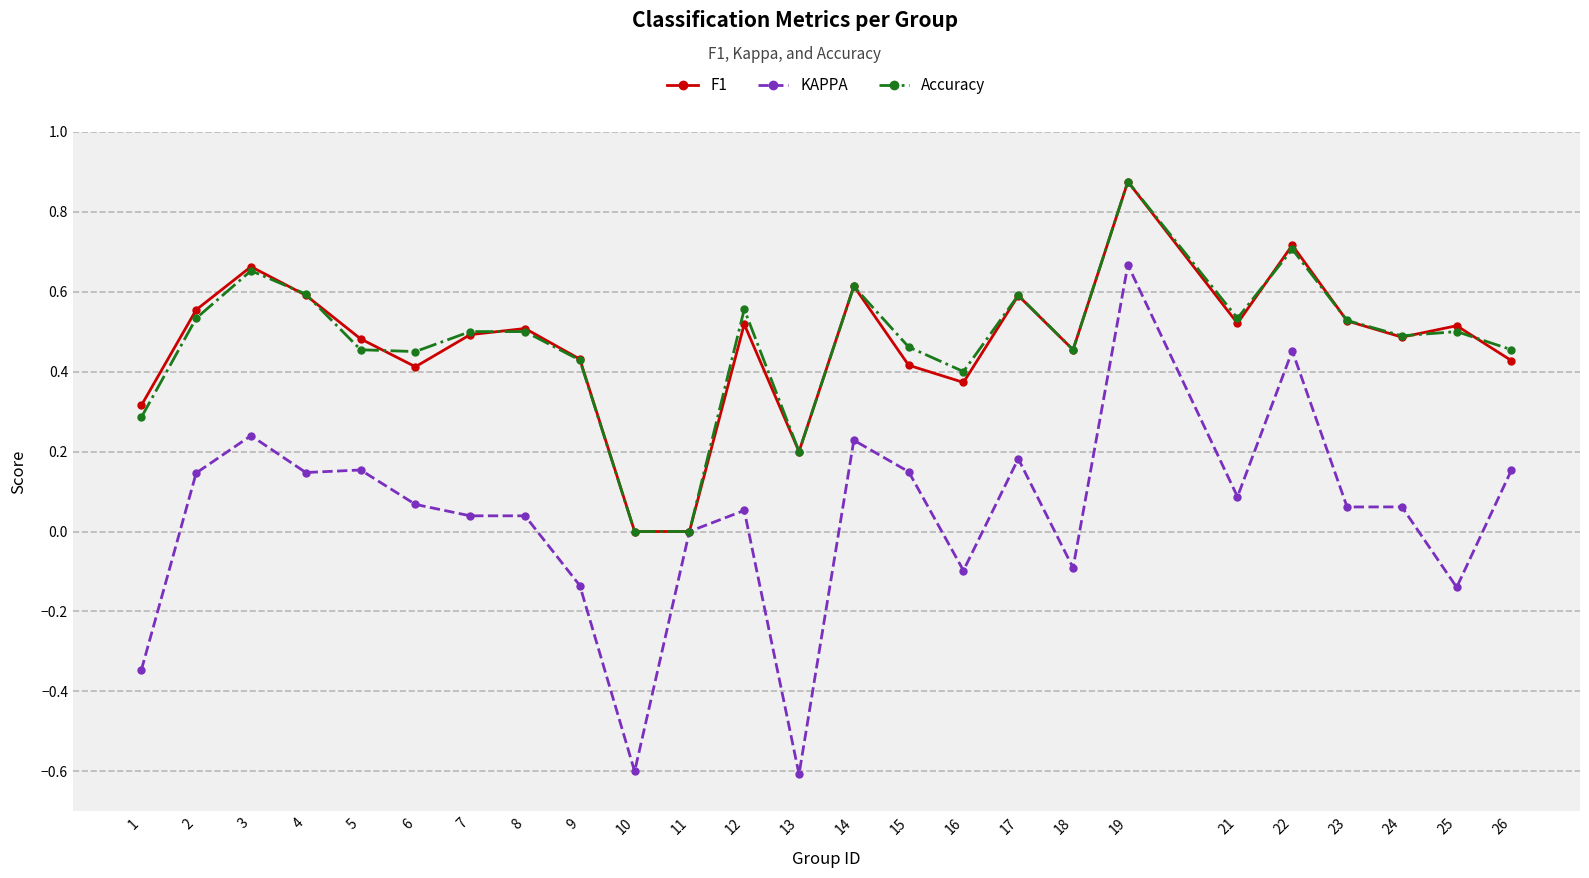

True or false: F1 has a value of 0.4 at 15.

True